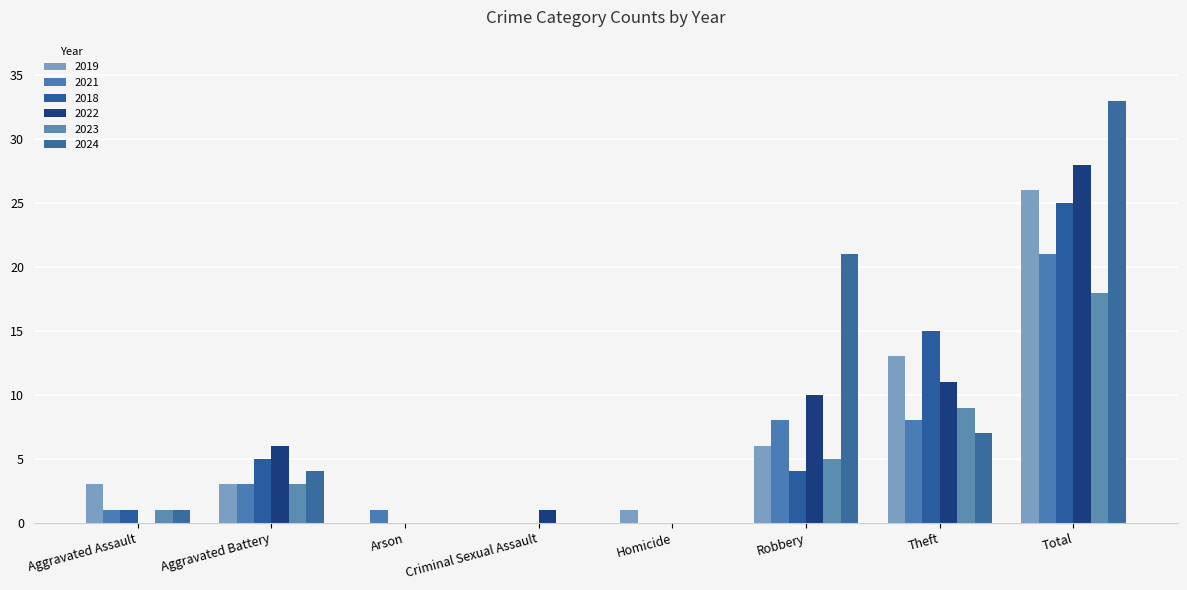

What is the difference between the 2022 values at Total and Arson?

28